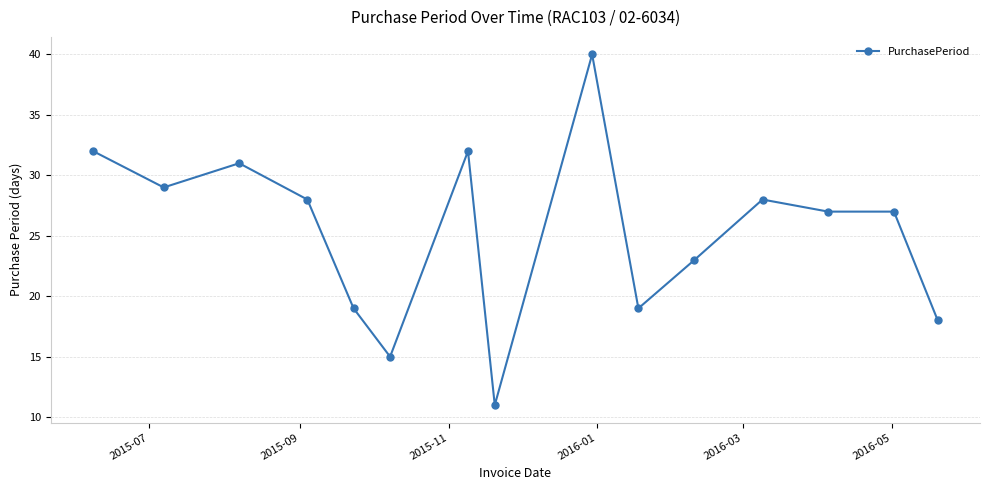

What is the value of the 5th point from the left?

19